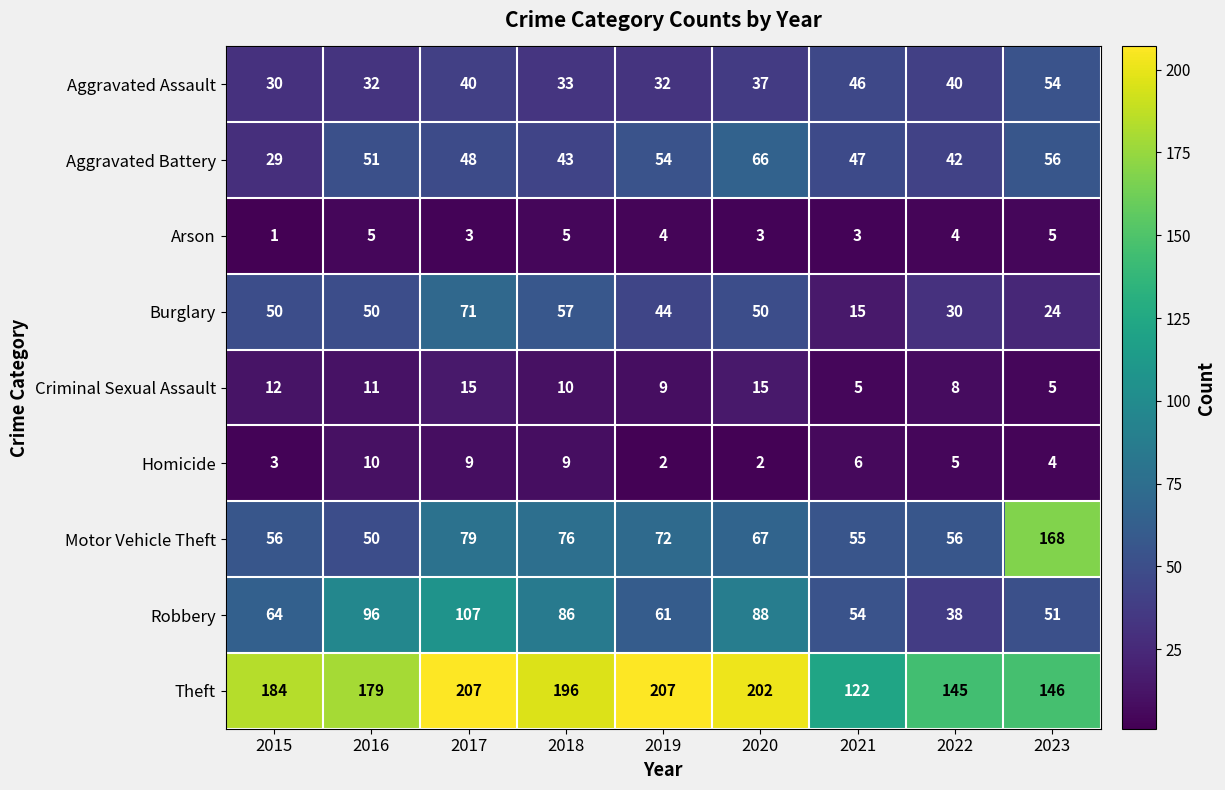

Count the Criminal Sexual Assault values in the range 8 to 12.

5